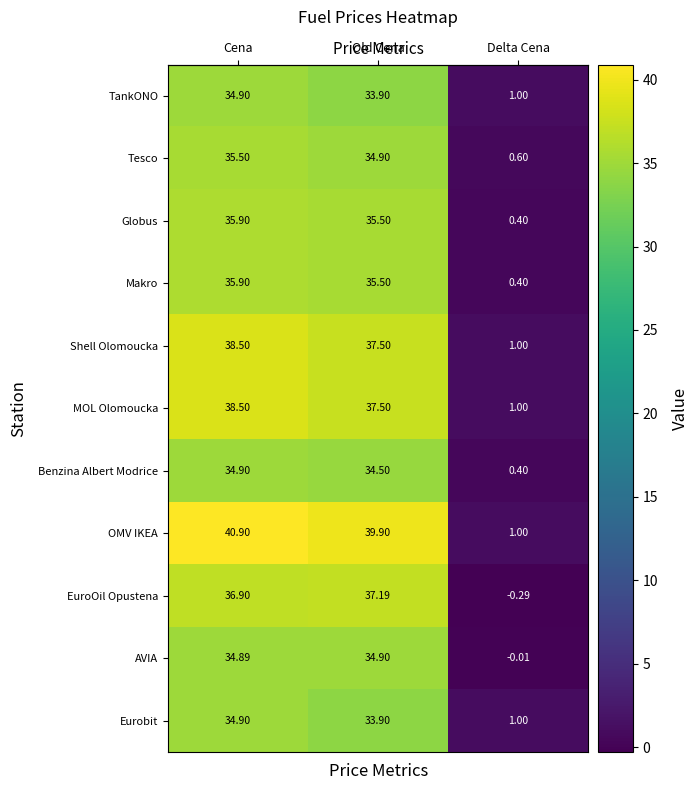

How many data points in OMV IKEA are above 39?

2